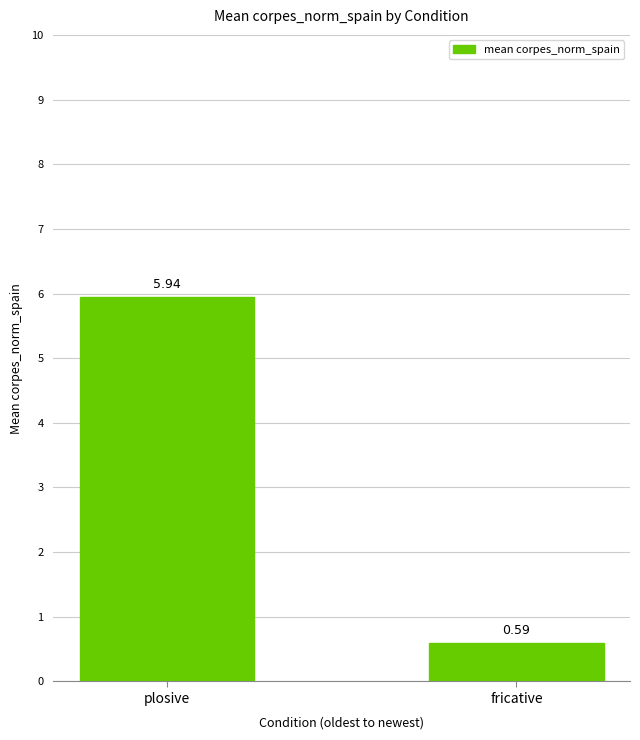

What is the label of the 1st bar from the left?

plosive